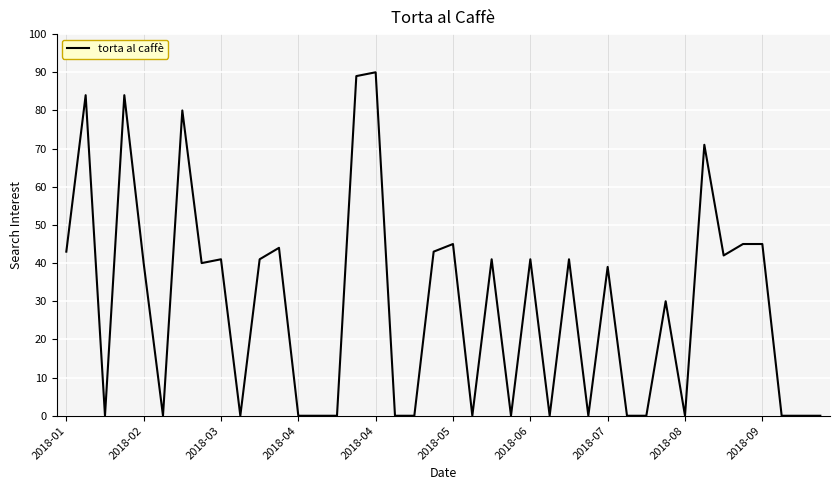

What is the difference between the maximum and minimum values?

90